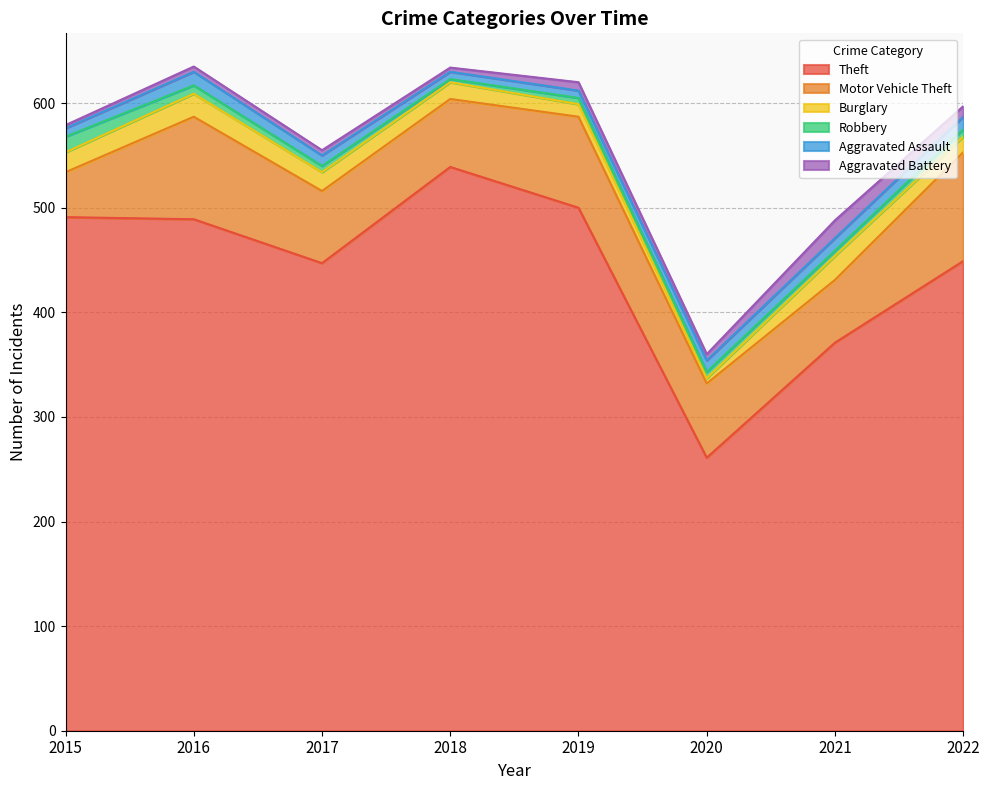

Which category has the highest value in the Burglary series?

2021